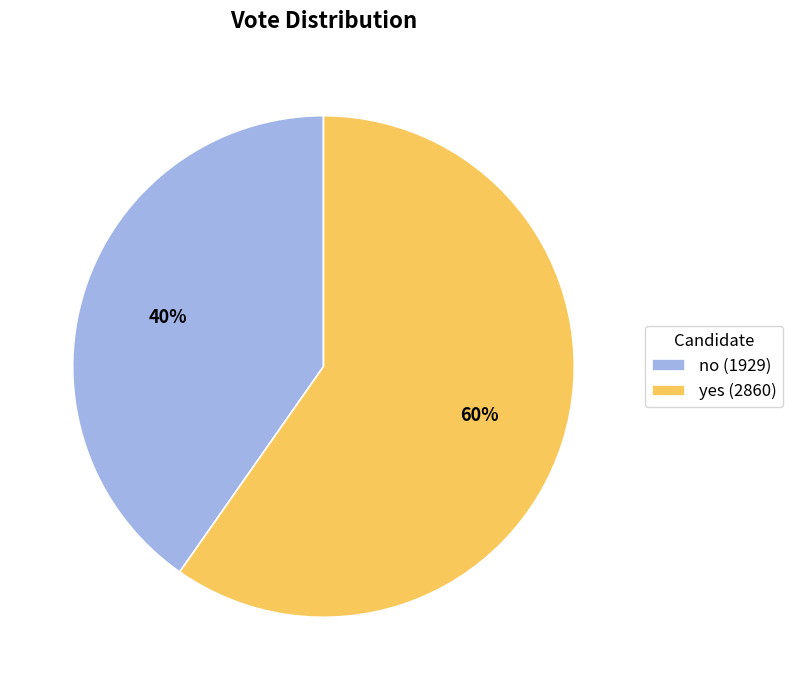

Combined, do yes (2860) and no (1929) account for over 50%?

Yes